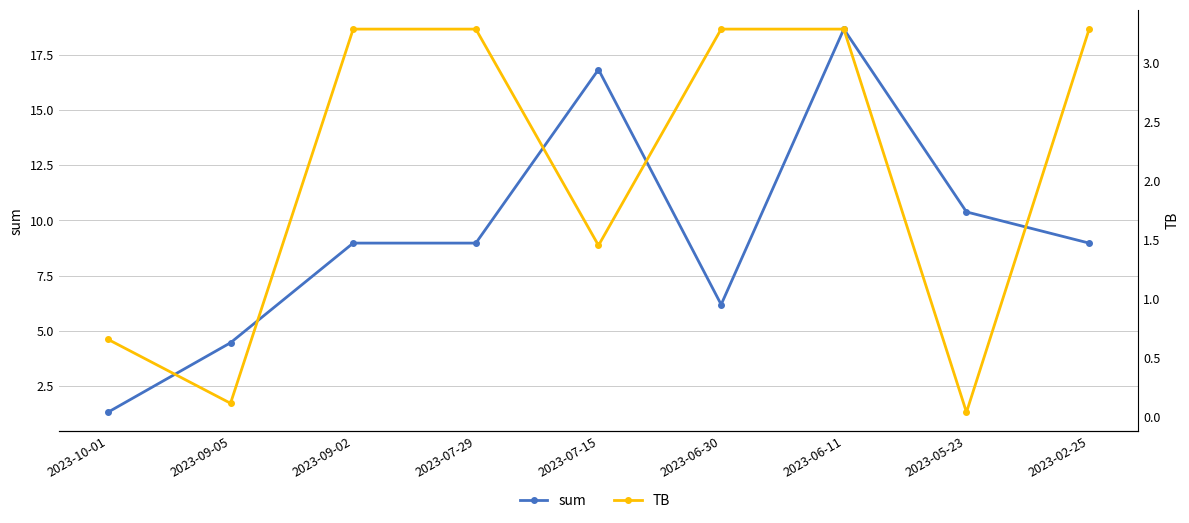

At which category is the sum across all series the highest?

2023-06-11